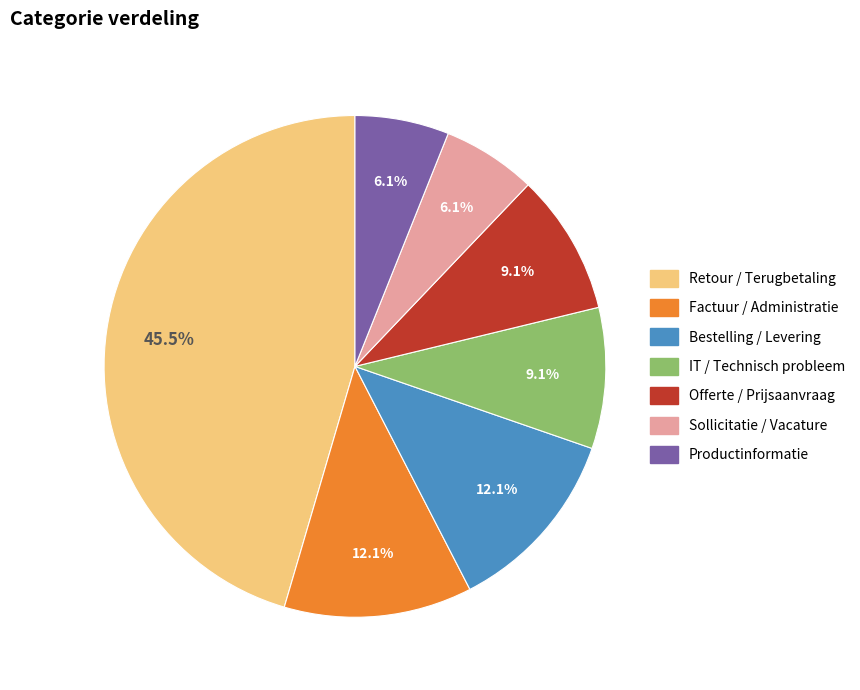

What is the largest slice in the pie chart?

Retour / Terugbetaling